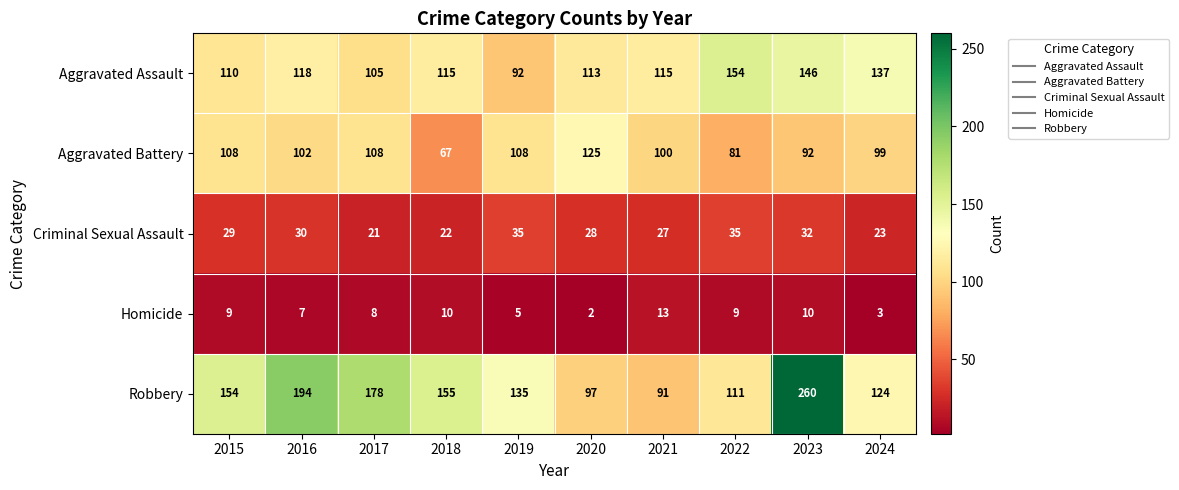

Between 2016 and 2018, which series saw the biggest shift?

Robbery